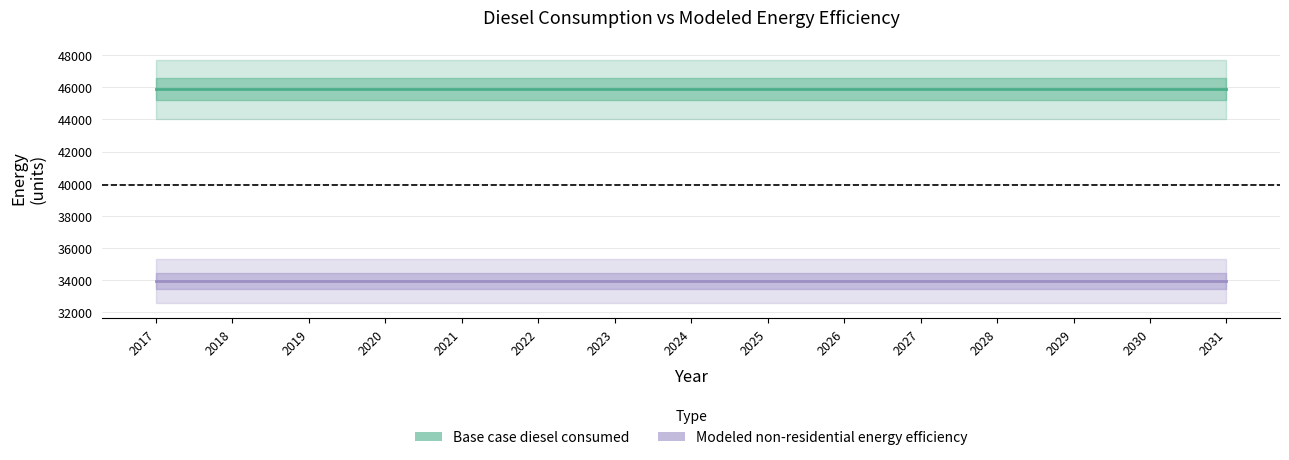

True or false: Modeled non-residential energy efficiency has a value of 47383.1 at 2026.

False